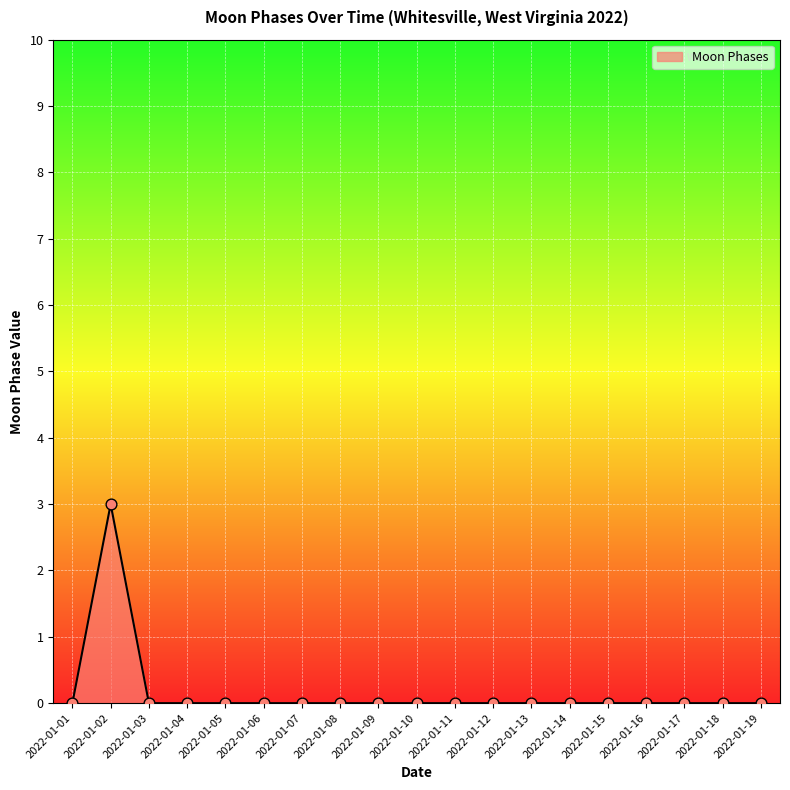

Between 2022-01-18 and 2022-01-02, which is larger?

2022-01-02